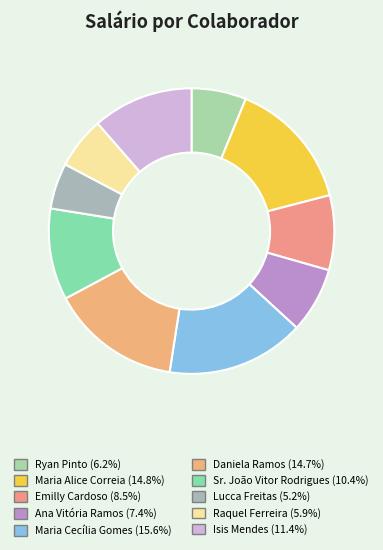

How many segments does this pie chart have?

10